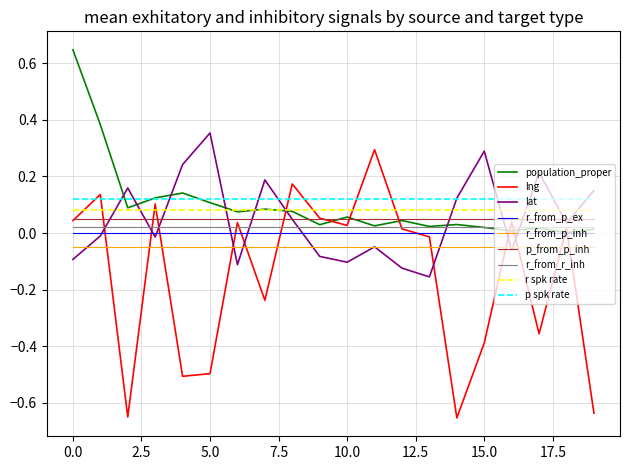

True or false: p spk rate and r_from_p_inh intersect in this chart.

False